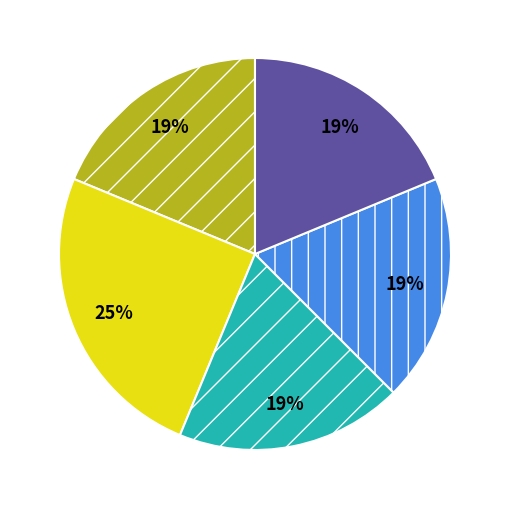

To the nearest percent, what is the average slice percentage?

20%